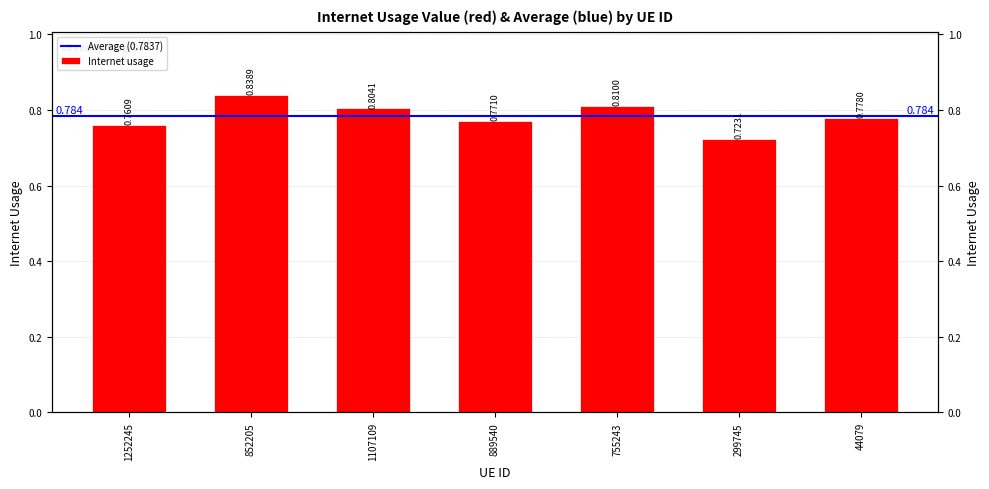

What is the maximum value shown in the chart?

0.8